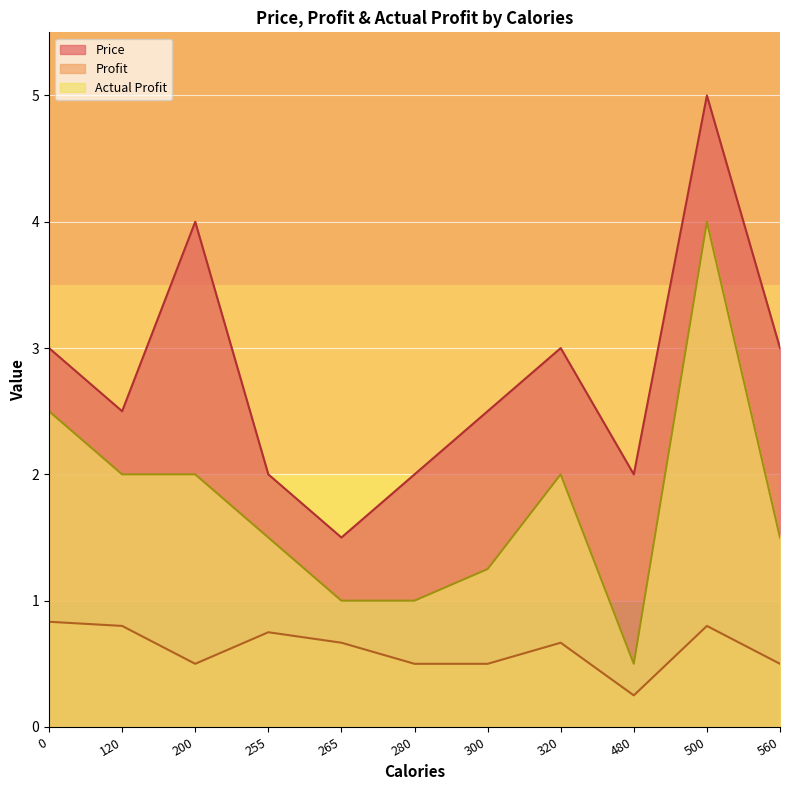

What is the sum of all Profit values?

6.8